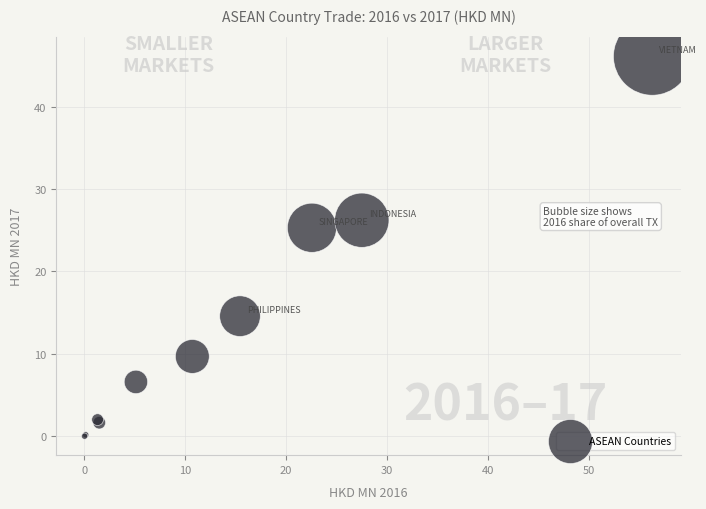

What Y value in the scatter plot is closest to 23?

25.3